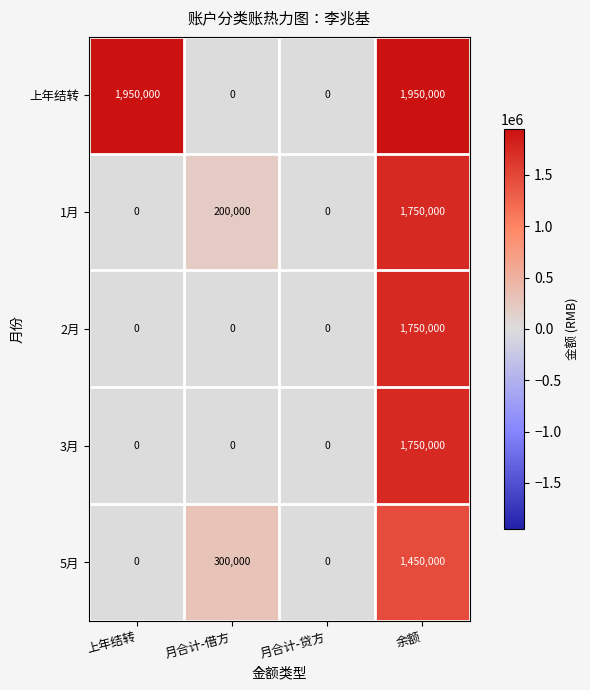

The 3月 series shows 1160063 at 余额. True or false?

False